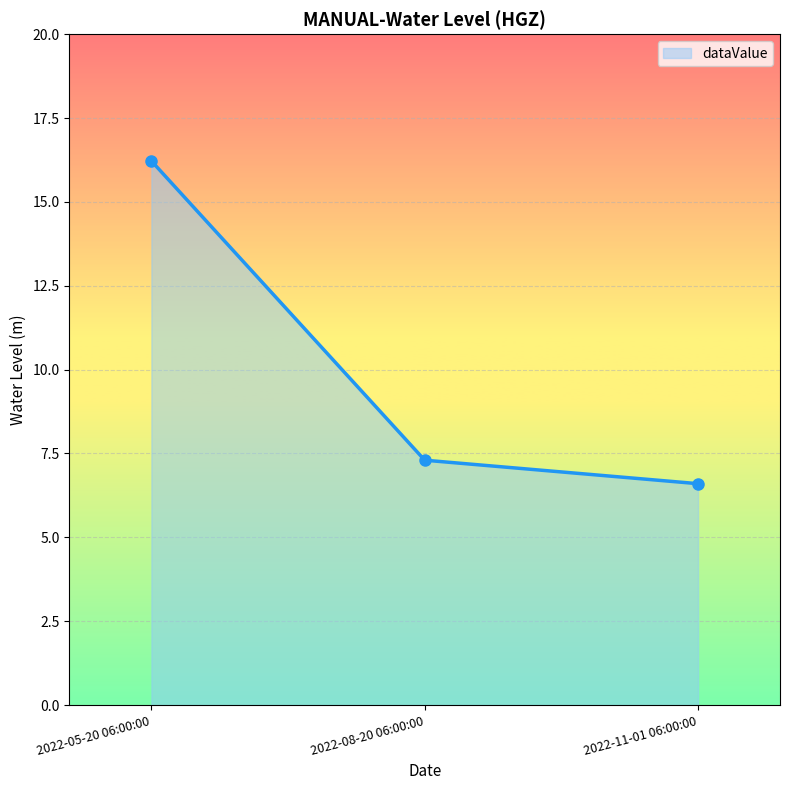

What is the change in value from 2022-05-20 06:00:00 to 2022-11-01 06:00:00?

-9.6